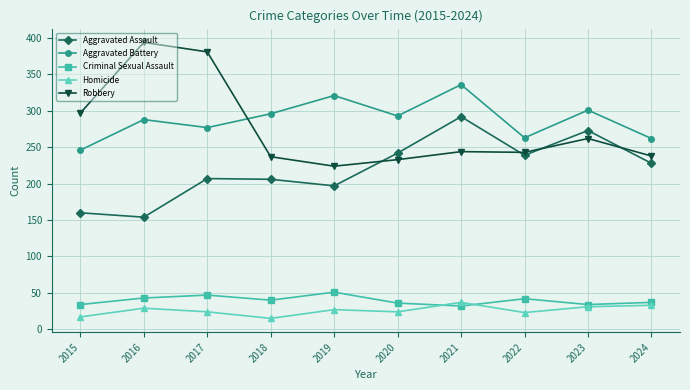

What is the approximate value of Aggravated Battery at 2015?

246